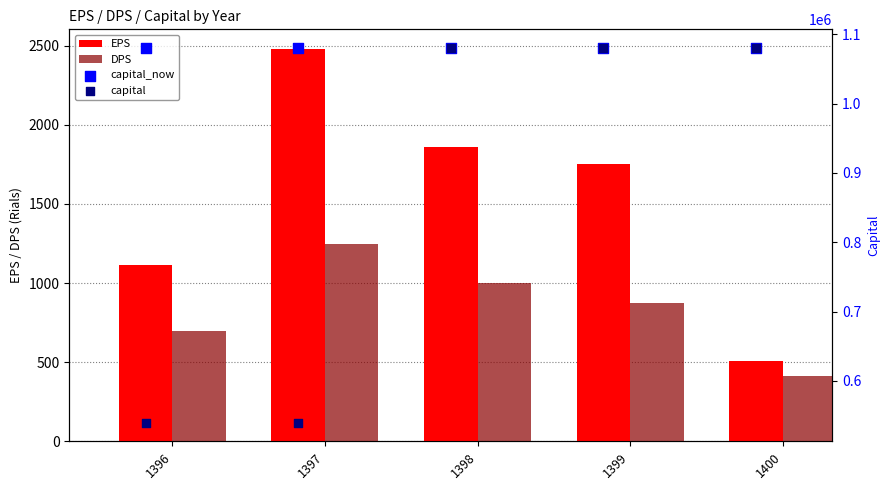

Which series reaches the maximum Y coordinate?

capital_now